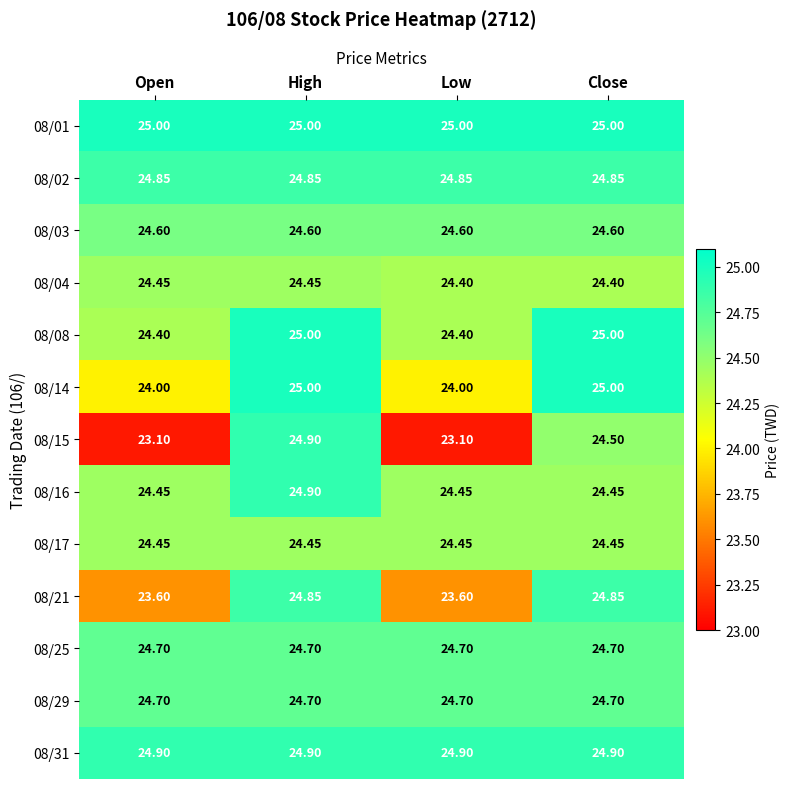

At which category is the sum across all series the highest?

High